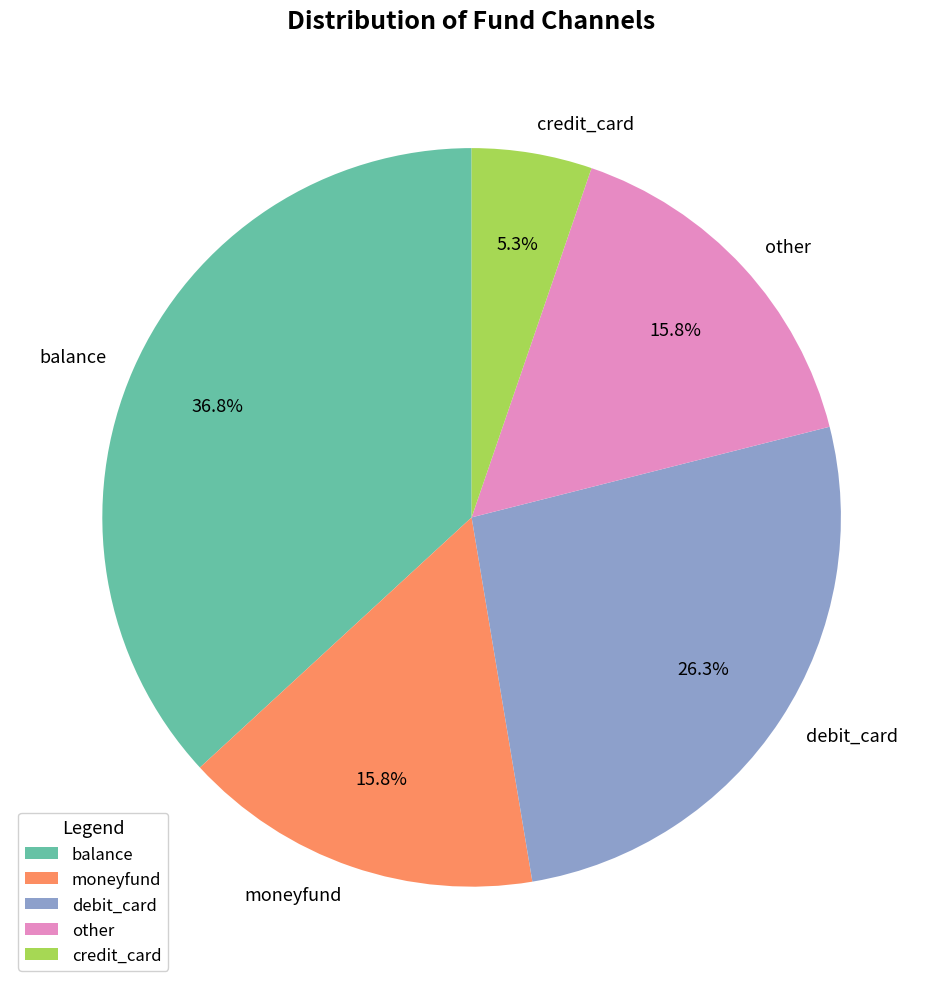

To the nearest percent, what portion does debit_card represent?

26%